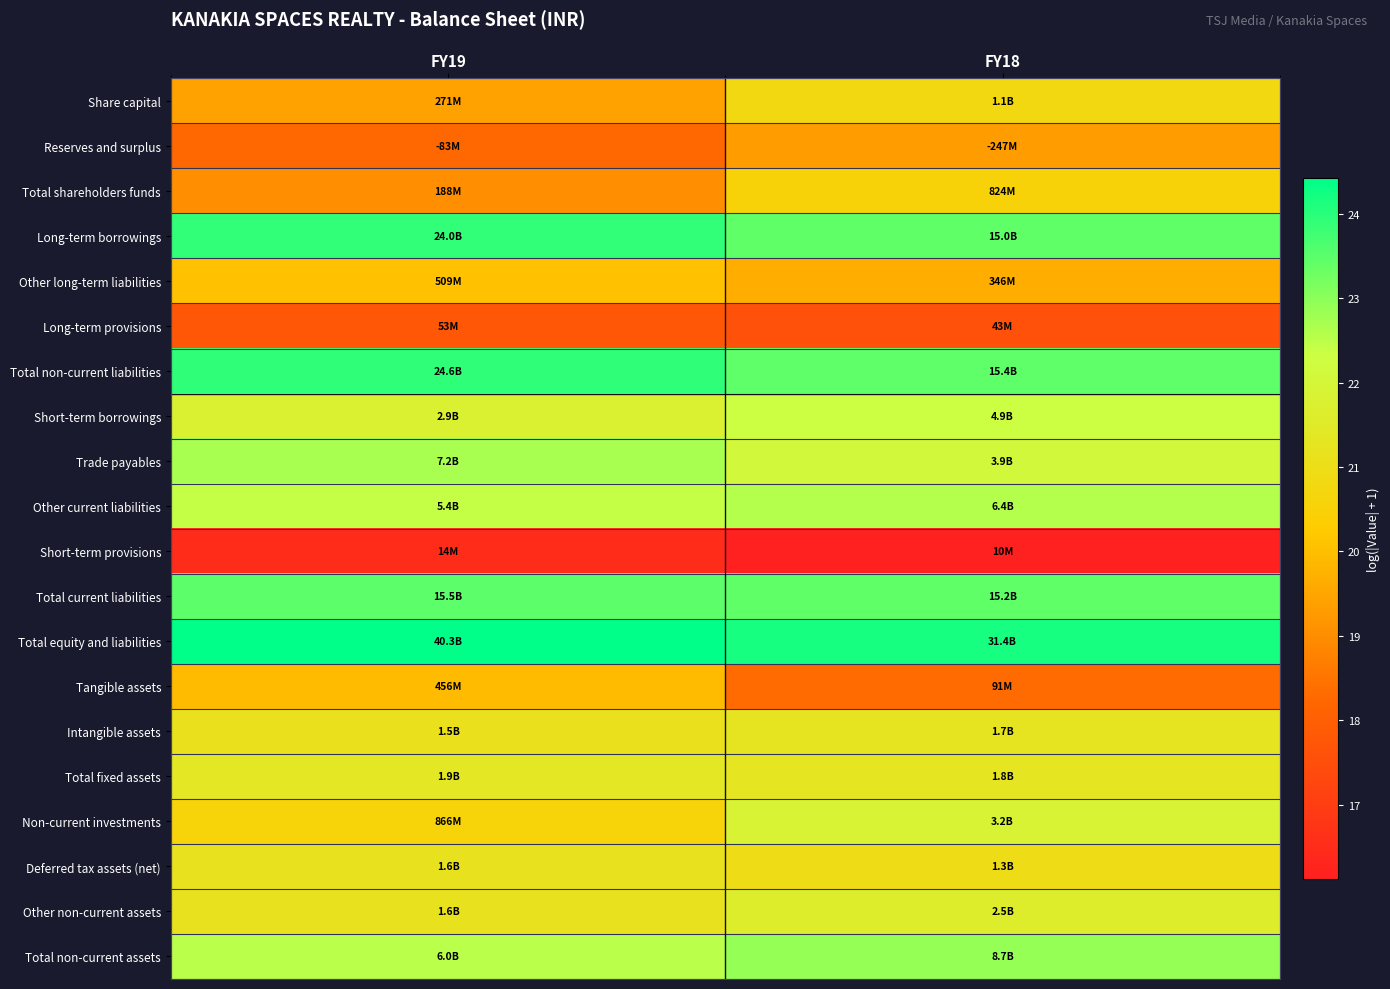

At FY19, list the series in order from largest to smallest.

Total equity and liabilities, Total non-current liabilities, Long-term borrowings, Total current liabilities, Trade payables, Total non-current assets, Other current liabilities, Short-term borrowings, Total fixed assets, Other non-current assets, Deferred tax assets (net), Intangible assets, Non-current investments, Other long-term liabilities, Tangible assets, Share capital, Total shareholders funds, Reserves and surplus, Long-term provisions, Short-term provisions